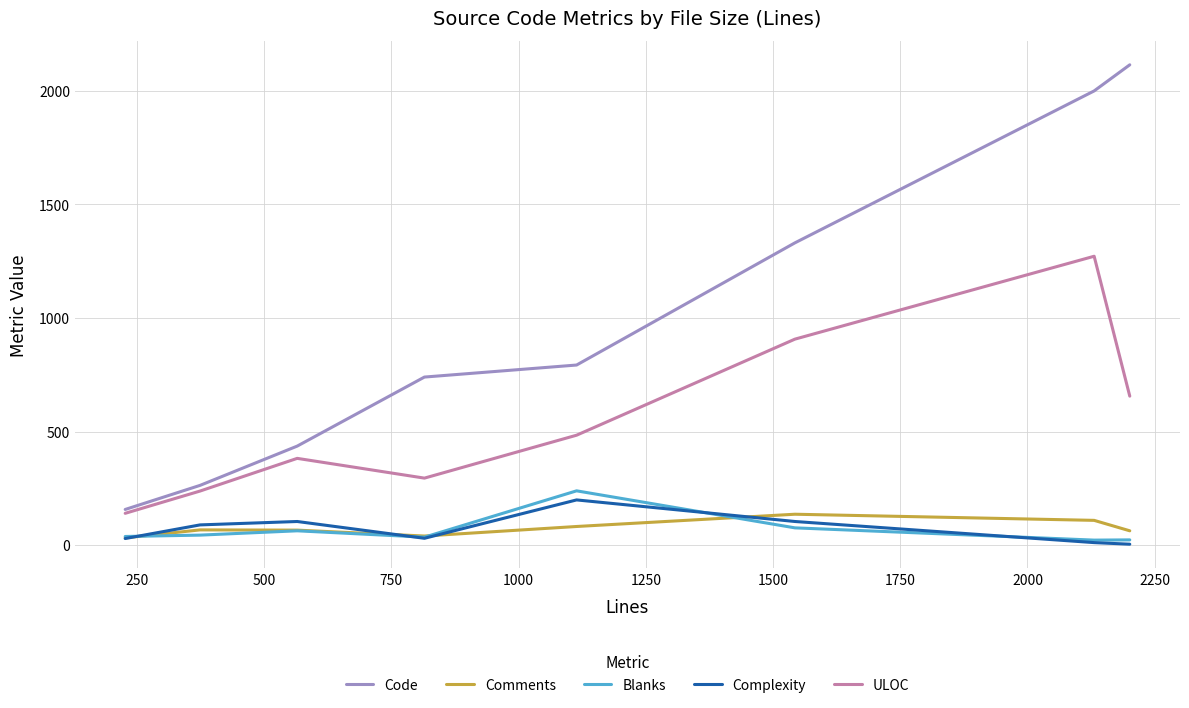

What is the highest value of the Comments series?

136